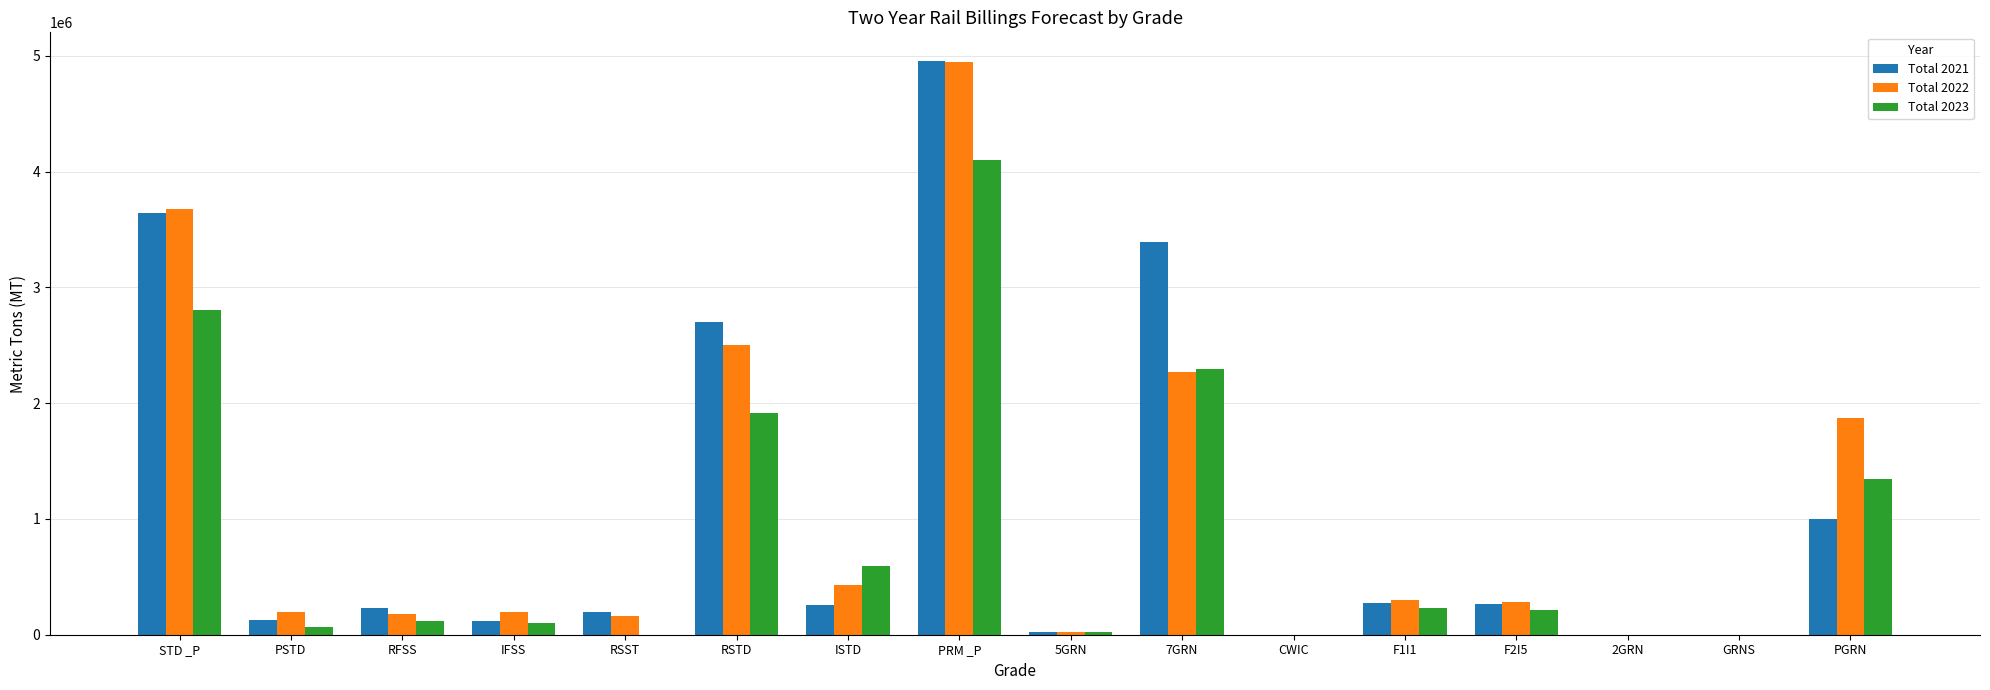

The Total 2023 series shows 0.0 at RSST. True or false?

True